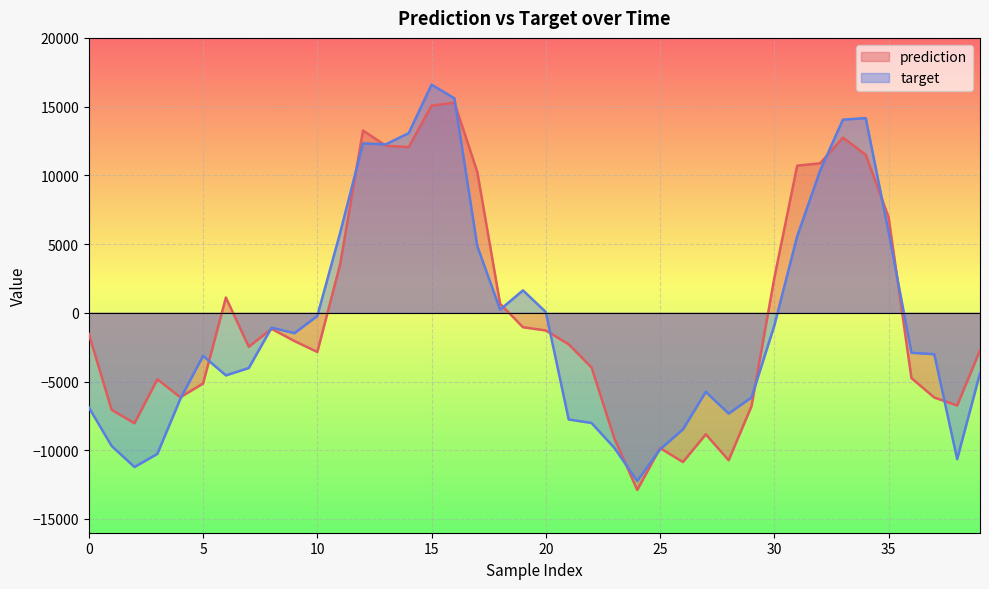

At which category does prediction reach its first local valley?

2